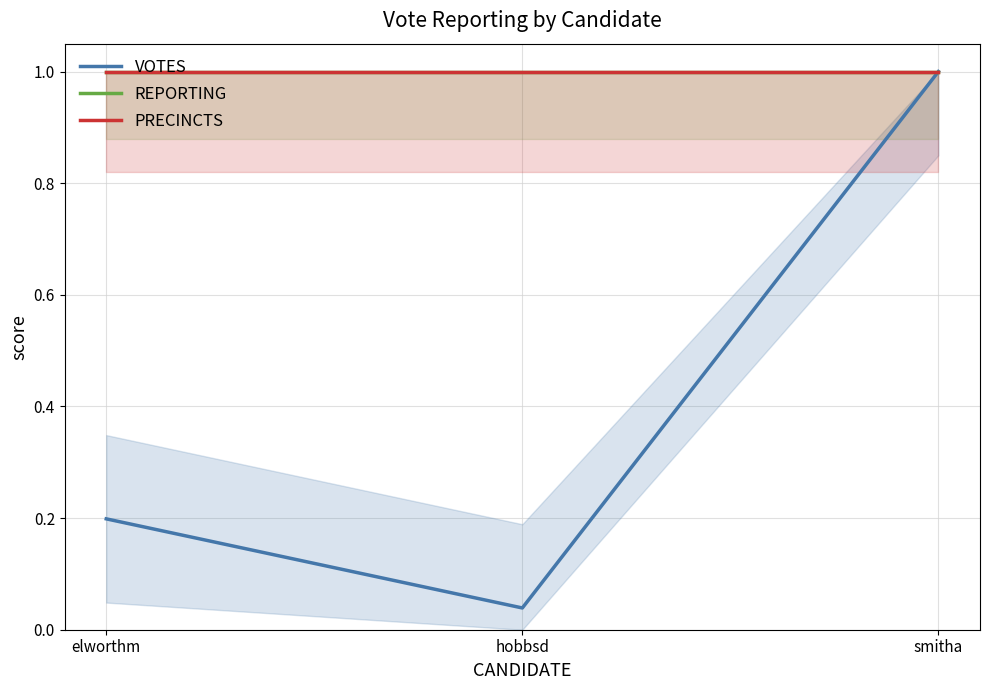

What is the label of the 2nd point from the right?

hobbsd